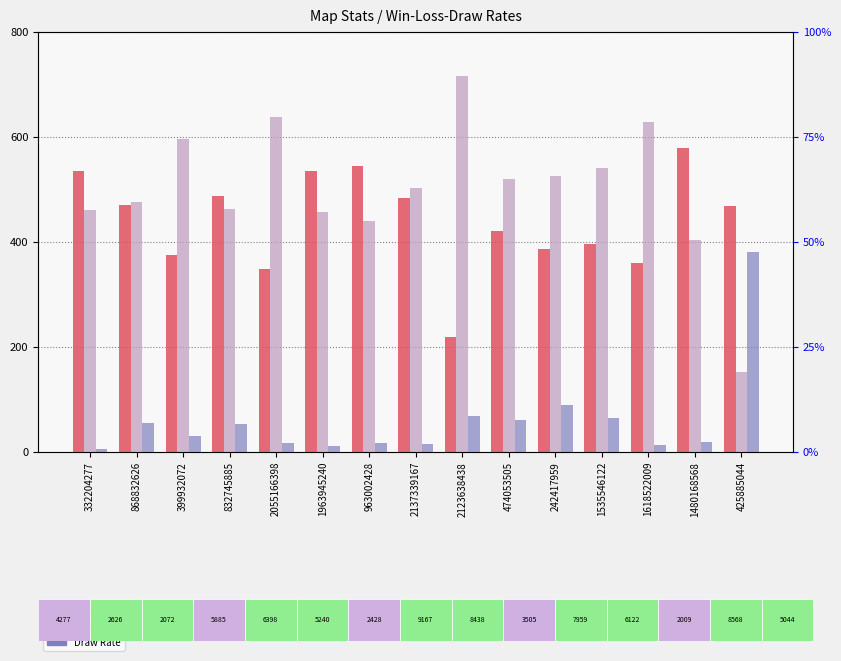

What position from the right is 963002428?

9